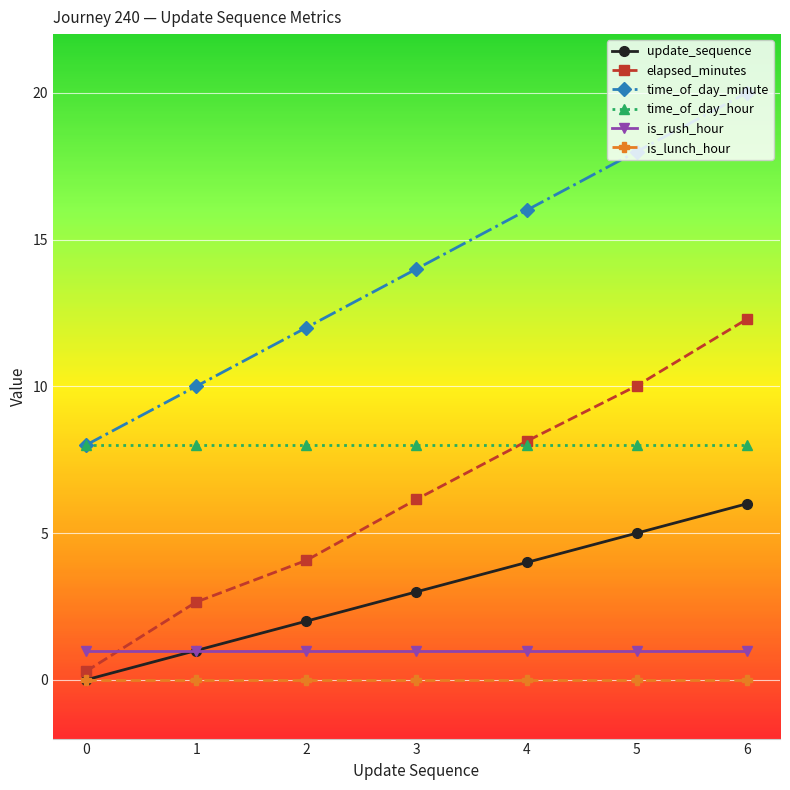

How many series are shown in this chart?

6